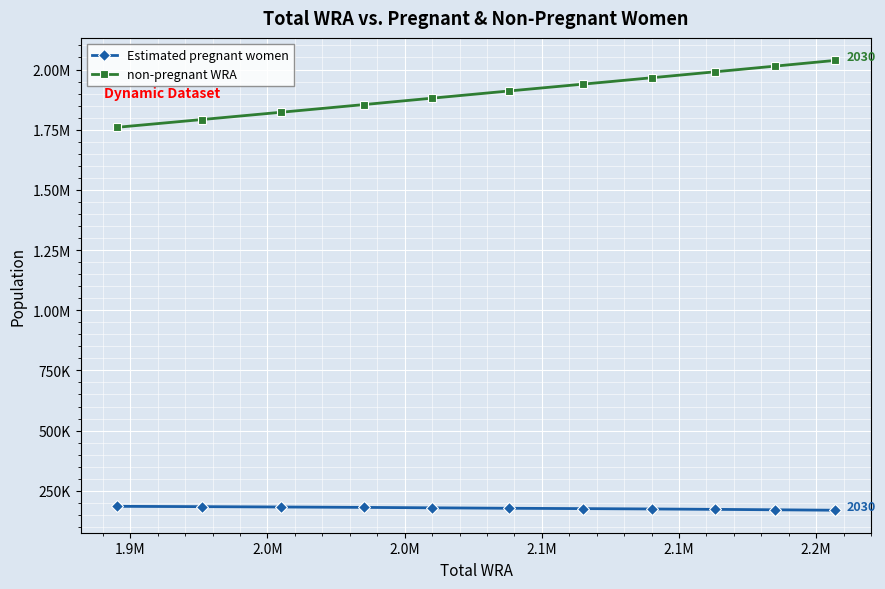

What are all the series names shown in the legend?

Estimated pregnant women, non-pregnant WRA